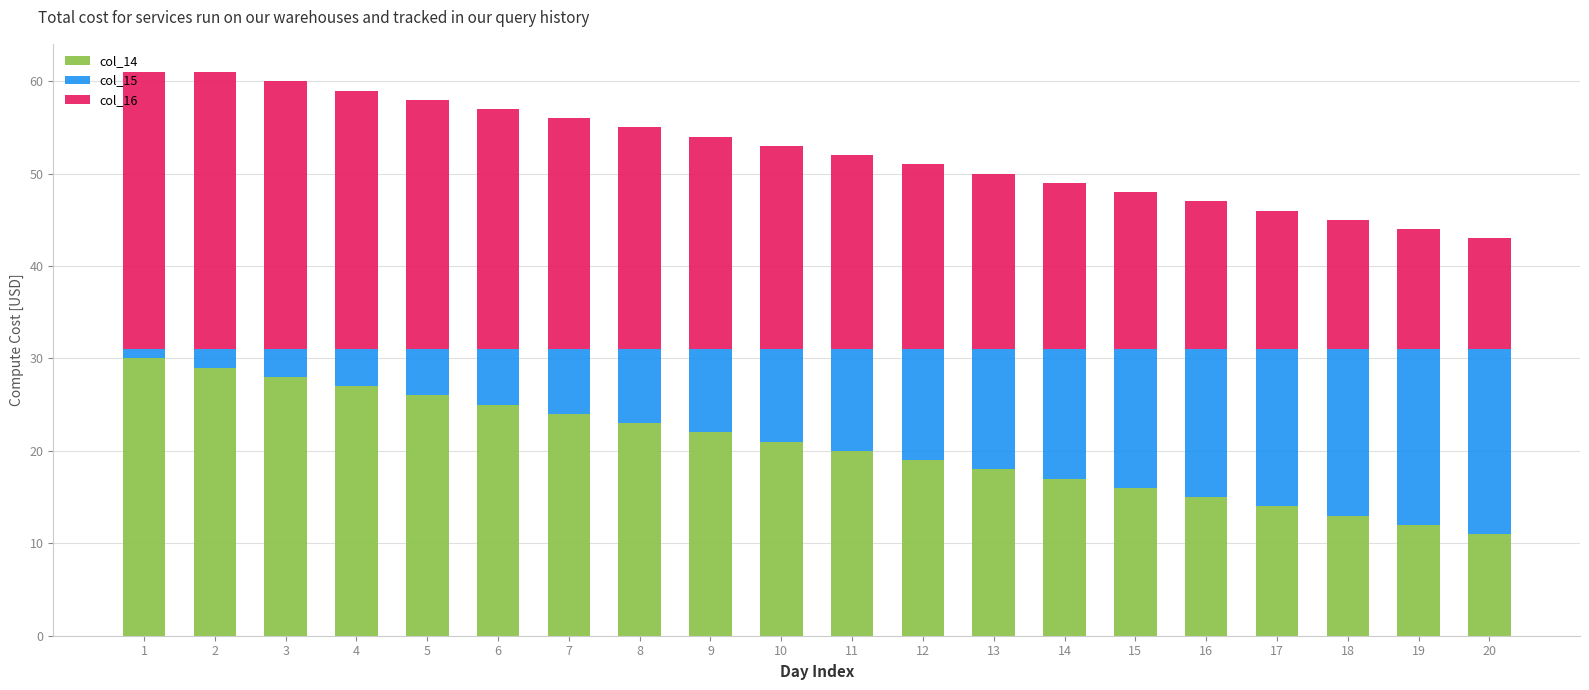

What are all the series names shown in the legend?

col_14, col_15, col_16